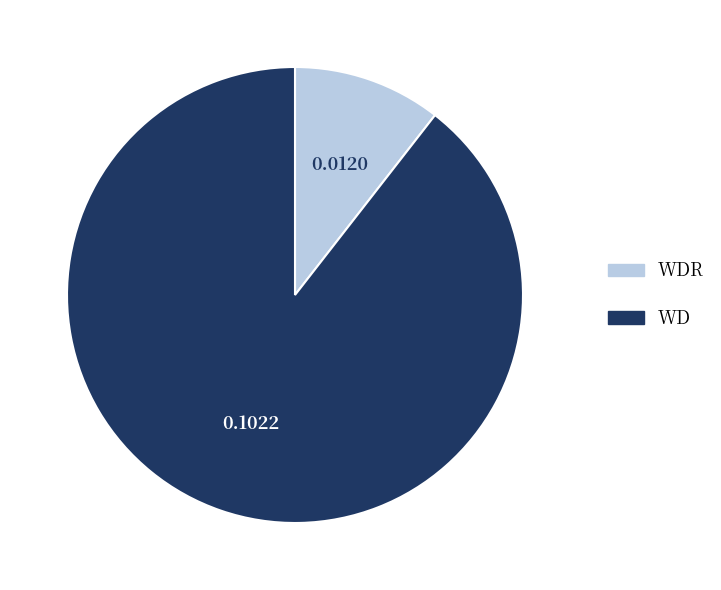

Count the number of slices in the pie.

2